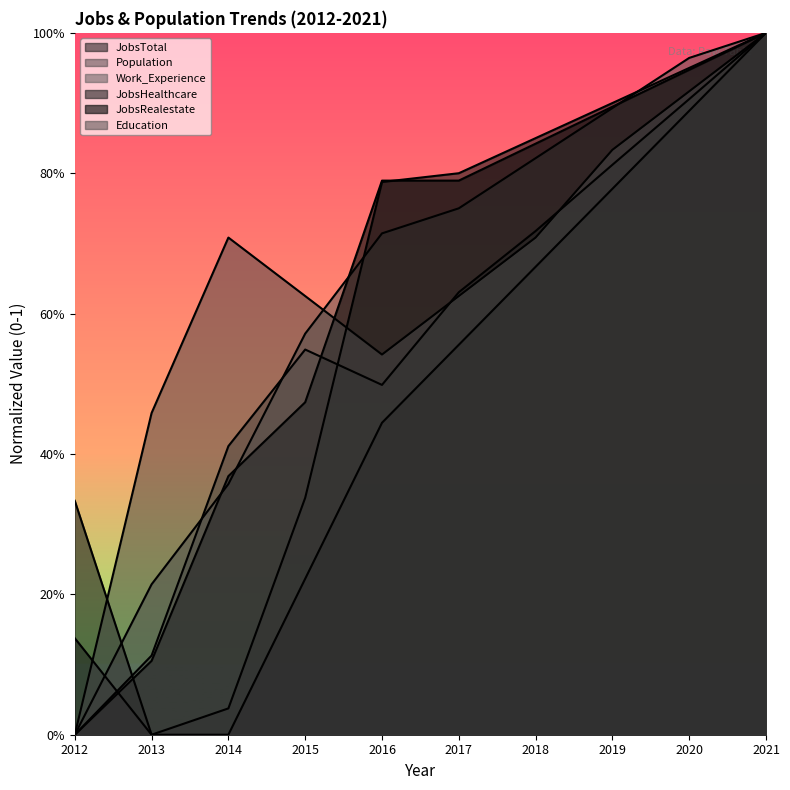

How many times do Education and JobsRealestate cross each other?

1